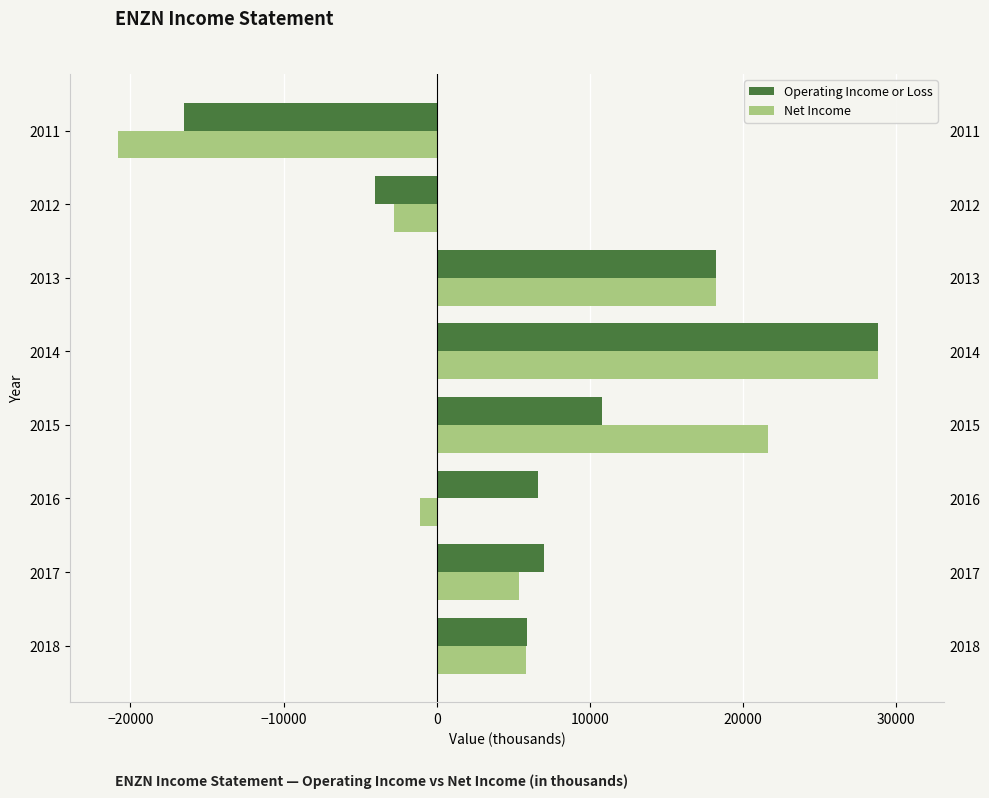

At −20000, list the series in order from largest to smallest.

Operating Income or Loss, Net Income